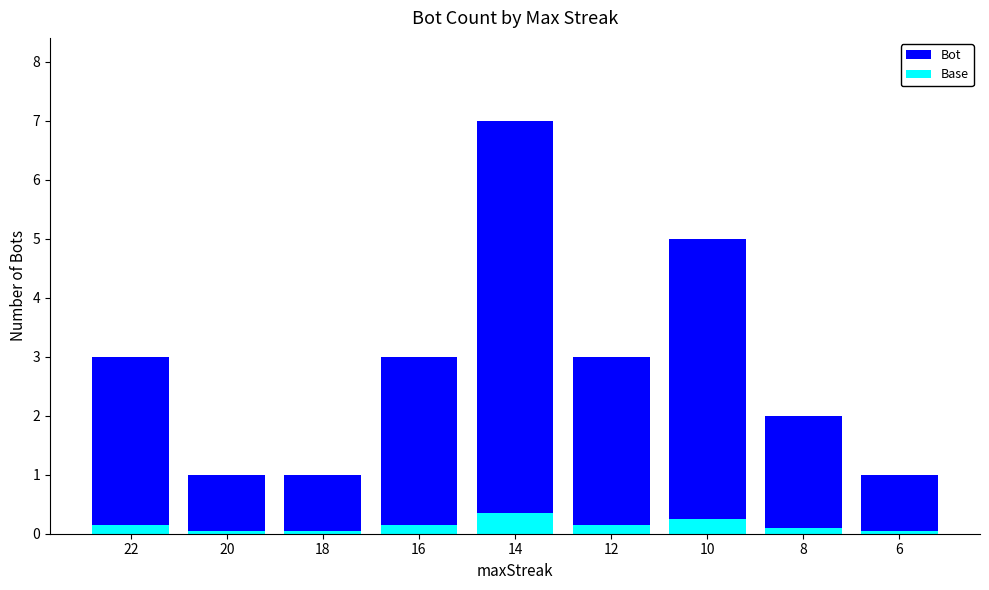

At which category does the chart reach its peak across all series?

14